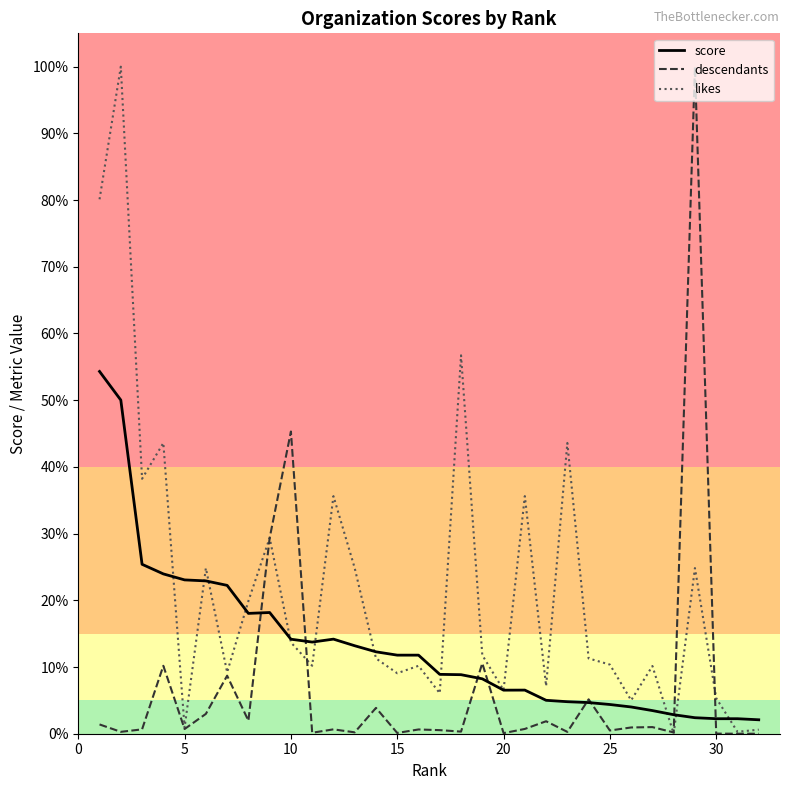

Is this an area chart (filled region under the line)?

No